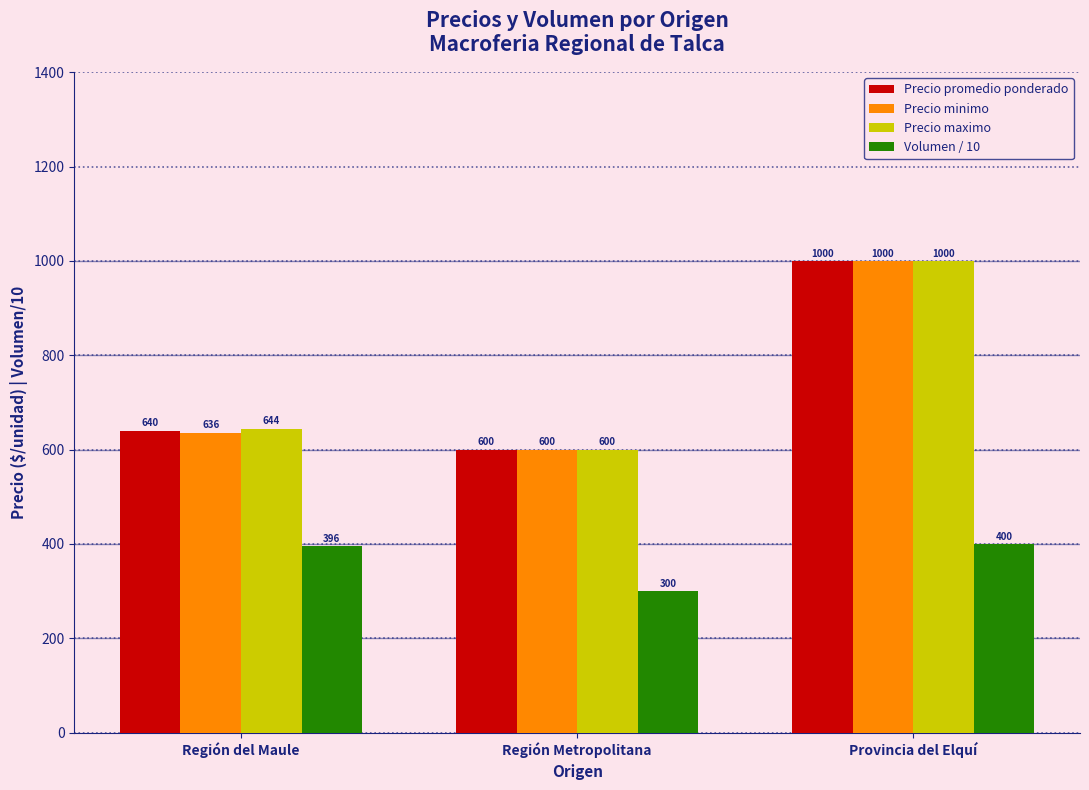

The value of Volumen / 10 at Provincia del Elquí is 592.8. True or false?

False